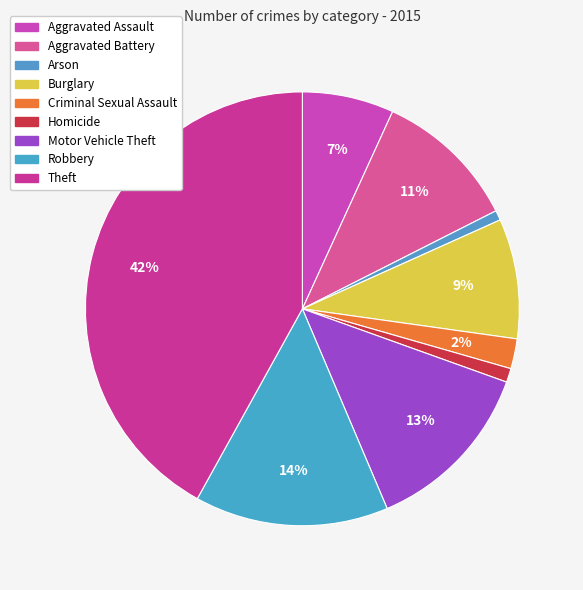

What is the total percentage of Homicide and Arson?

1.8%